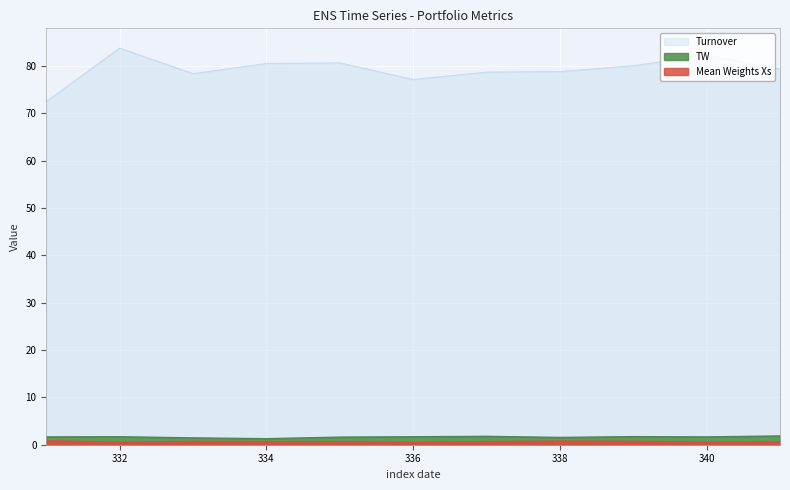

Between 332 and 339, which is larger?

339